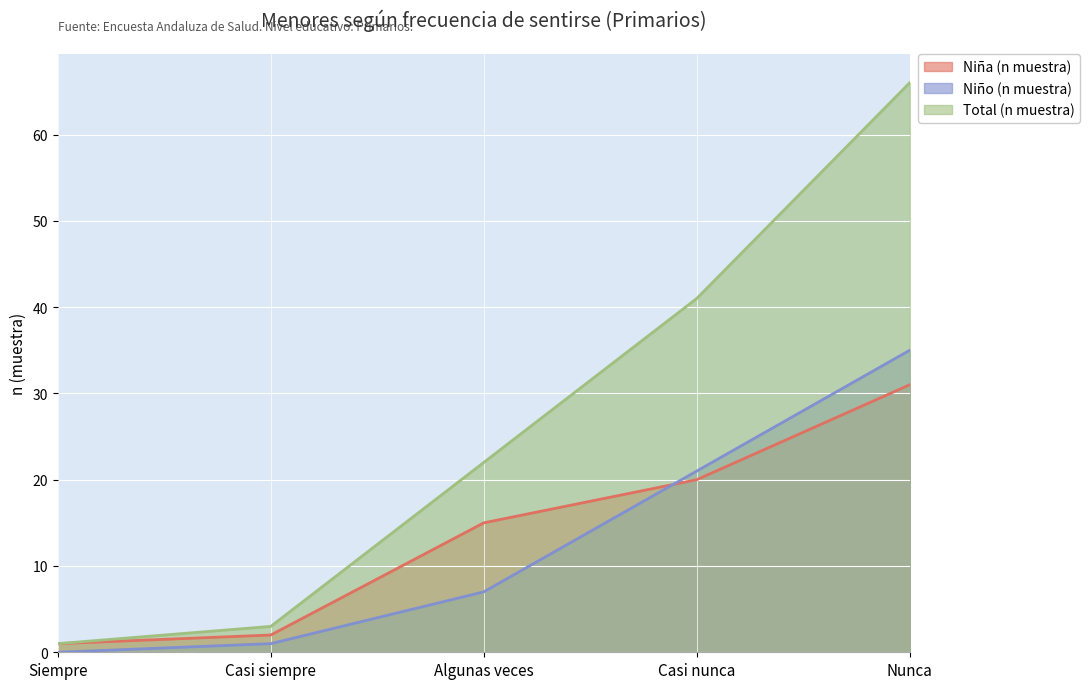

What is the difference between the maximum and minimum values in the Niña (n muestra) series?

30